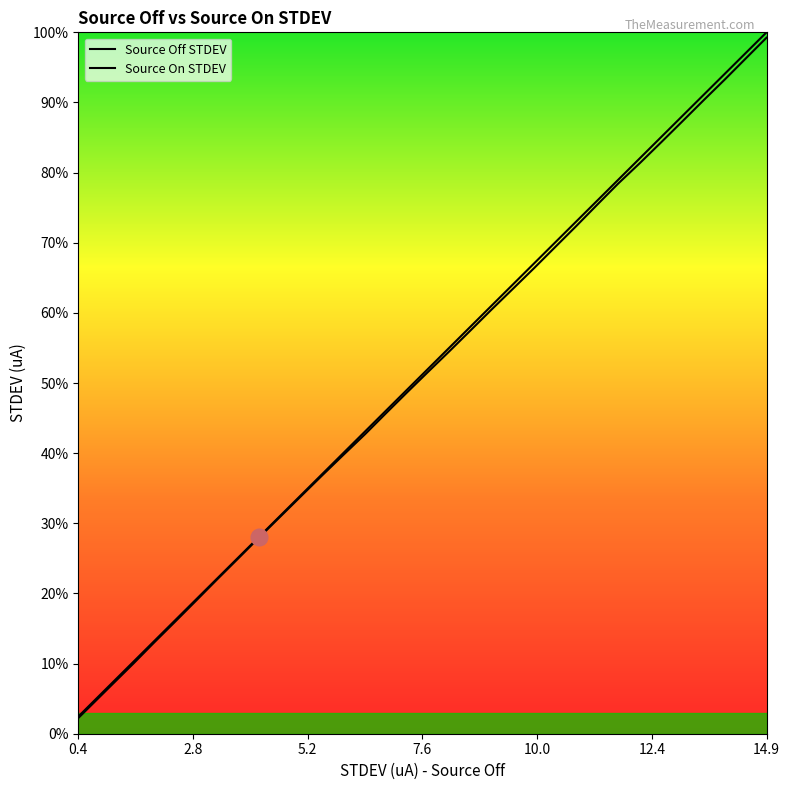

Does the chart display data point markers on the line(s)?

No